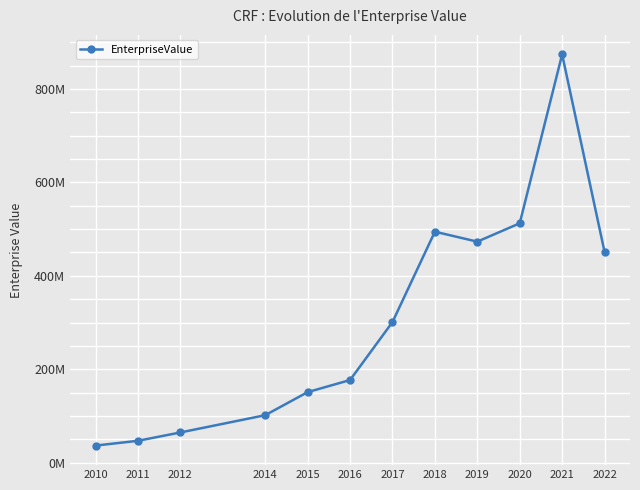

At which category does the data reach its first local peak?

2018